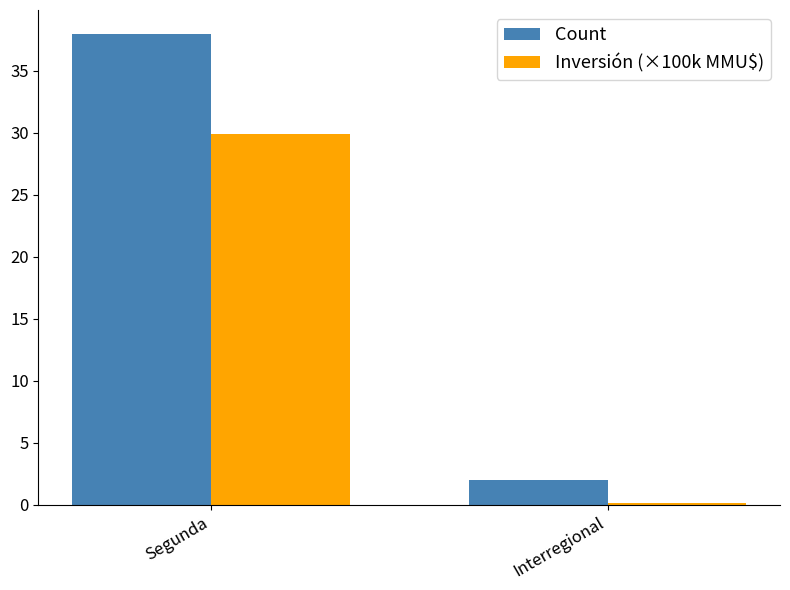

At how many categories does at least one series exceed 16?

1